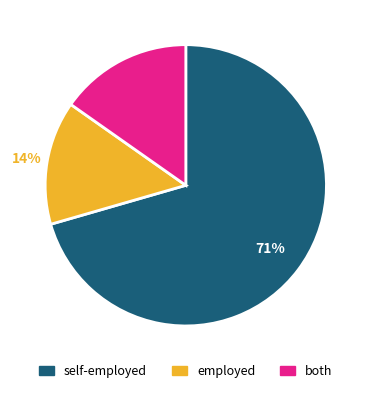

How many segments does this pie chart have?

3